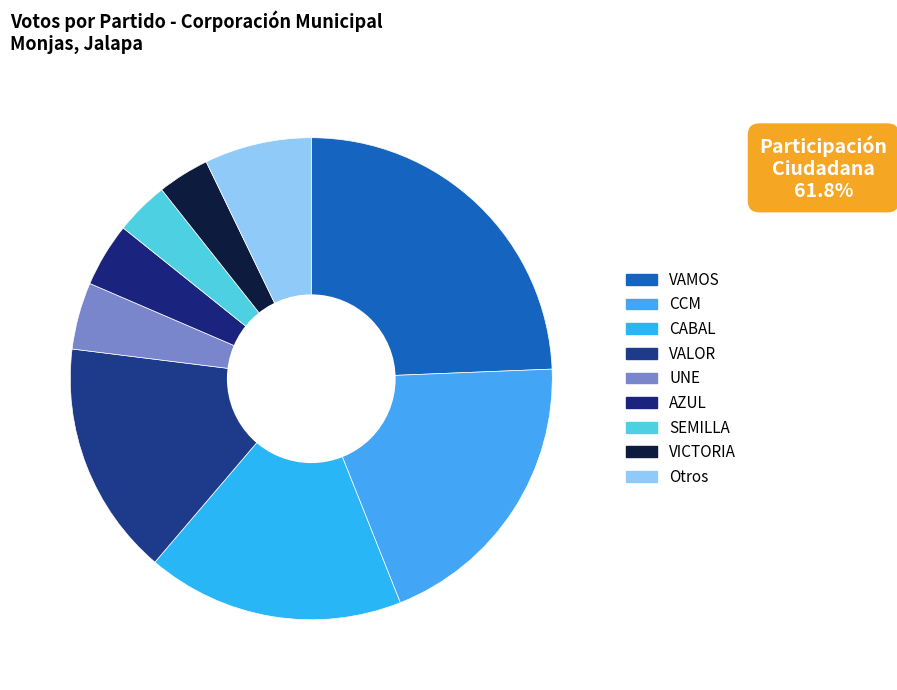

Count the number of slices in the pie.

9